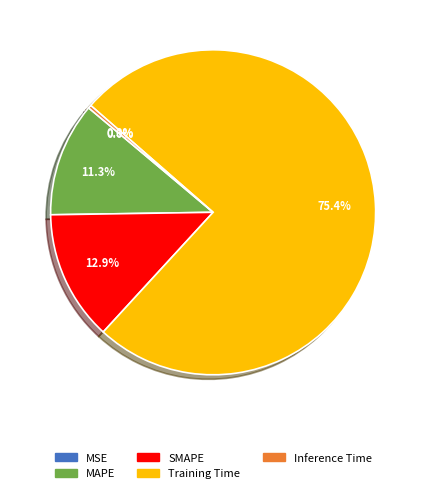

Does Training Time account for over 50% of the chart?

Yes